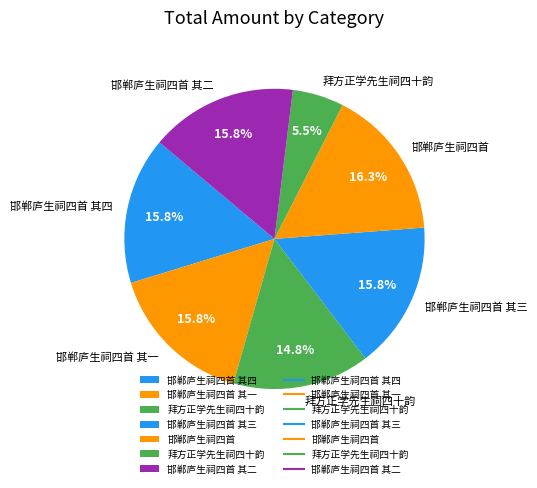

Count the number of slices in the pie.

7